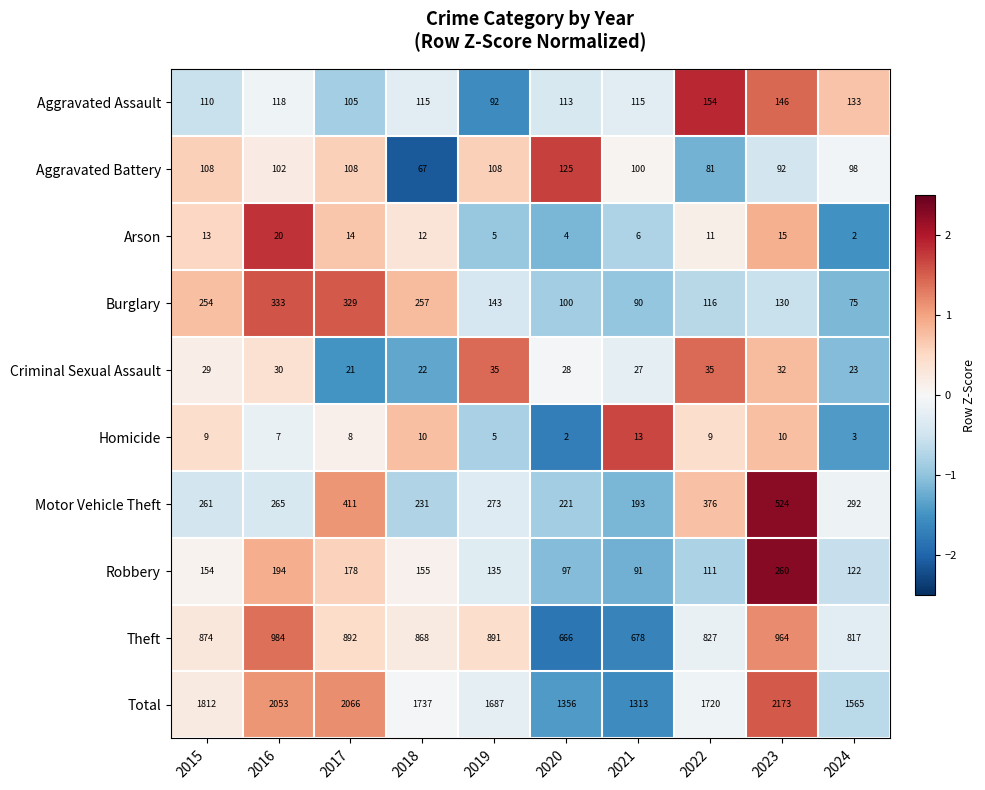

Is it true that Motor Vehicle Theft equals 411 at 2017?

True